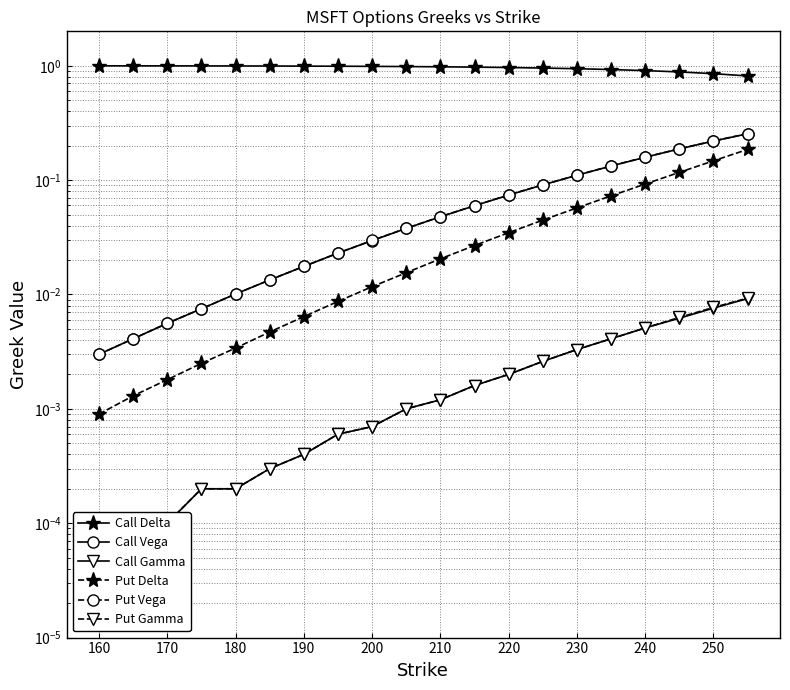

At which label does Put Gamma reach its minimum?

160